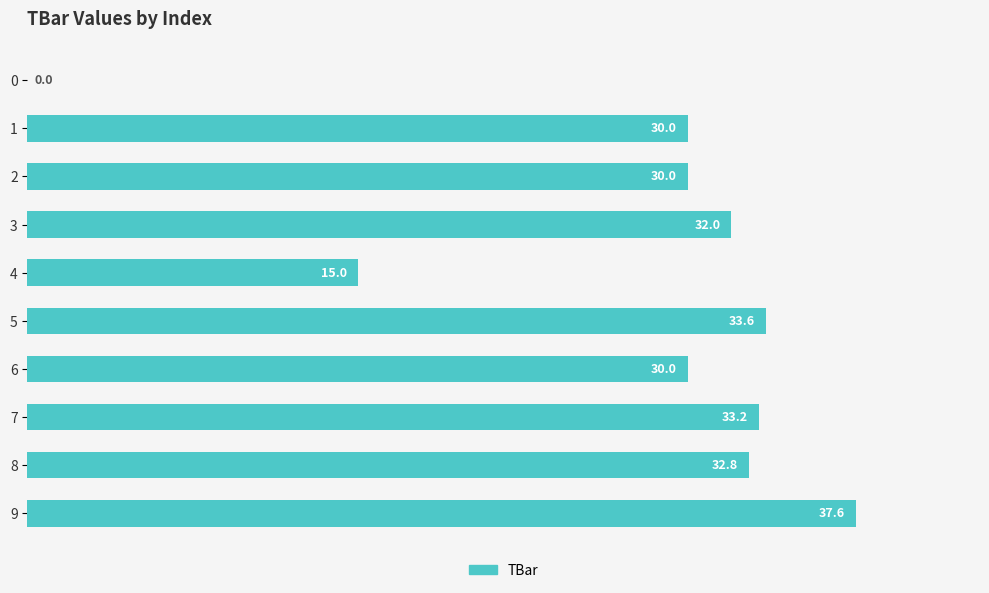

The chart shows a value of 9.0 at 5. True or false?

False